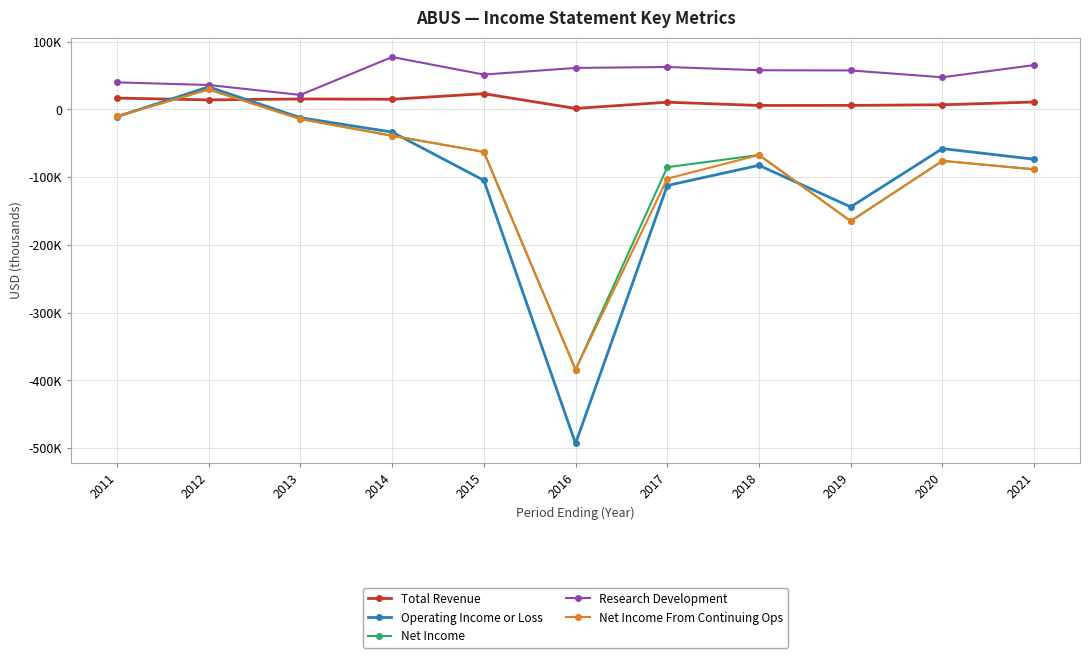

Does the chart have visible grid lines?

Yes